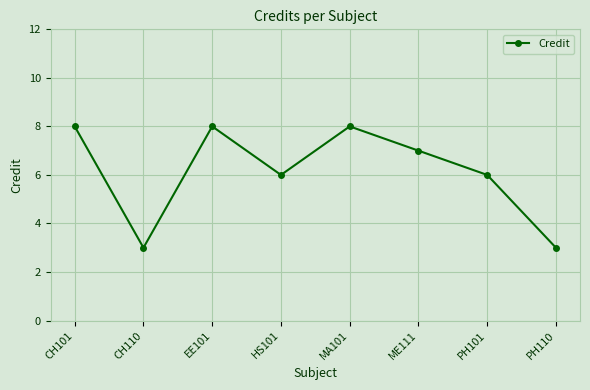

Between PH110 and PH101, which is larger?

PH101